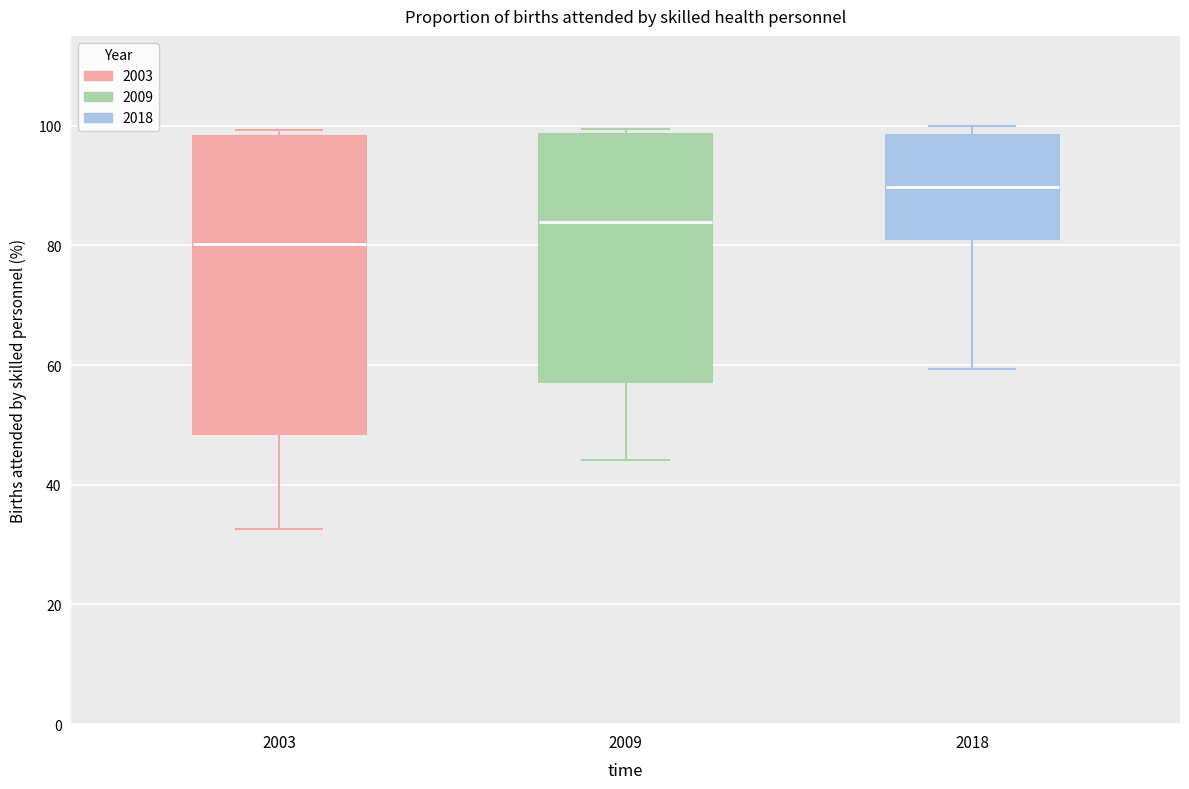

Reading left to right, transcribe this box plot: for each box, give where its median line is, the range the box spans, and where its two whiskers end, as read against the y-axis. The values are not printed on the chart, so give them approximately, as read against the axis.

2003: median 80, box 48 to 98, whiskers 32 to 100
2009: median 84, box 58 to 98, whiskers 44 to 100
2018: median 90, box 82 to 98, whiskers 60 to 100